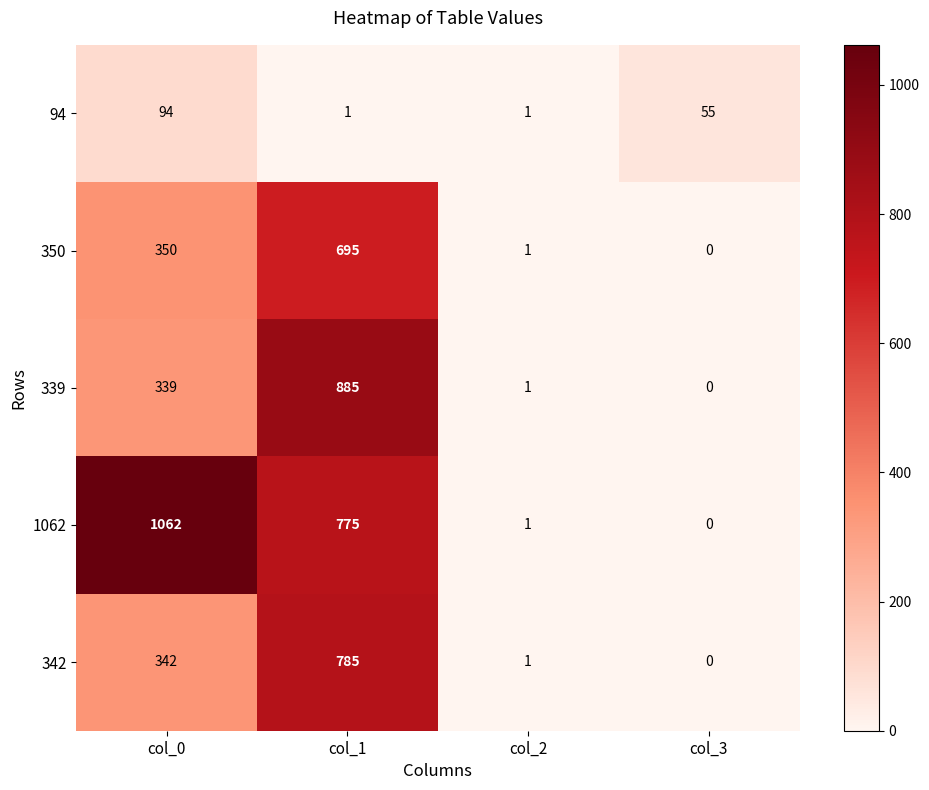

Count the number of categories in the chart.

4